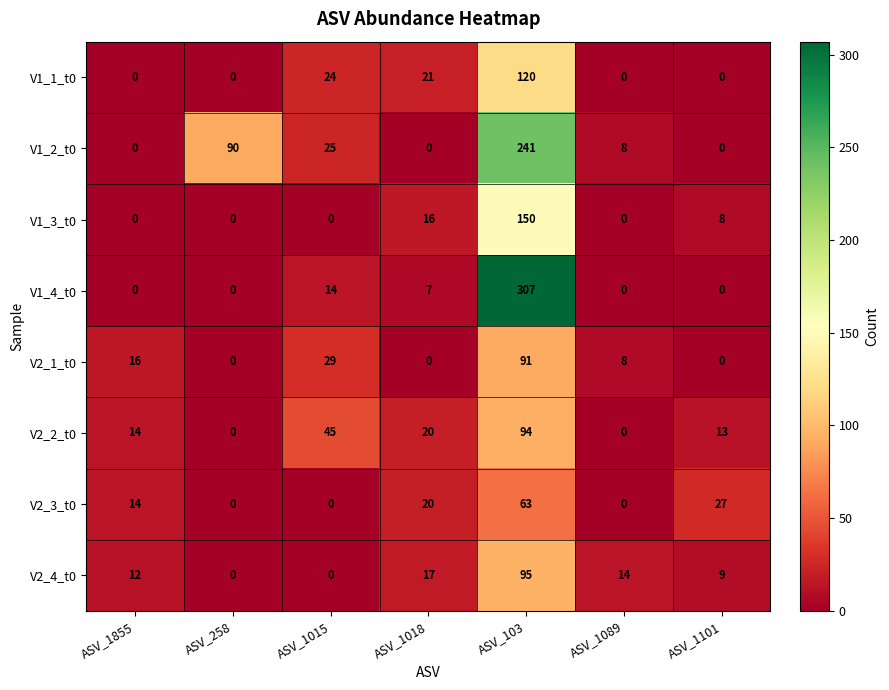

What is the maximum value shown in the chart?

307